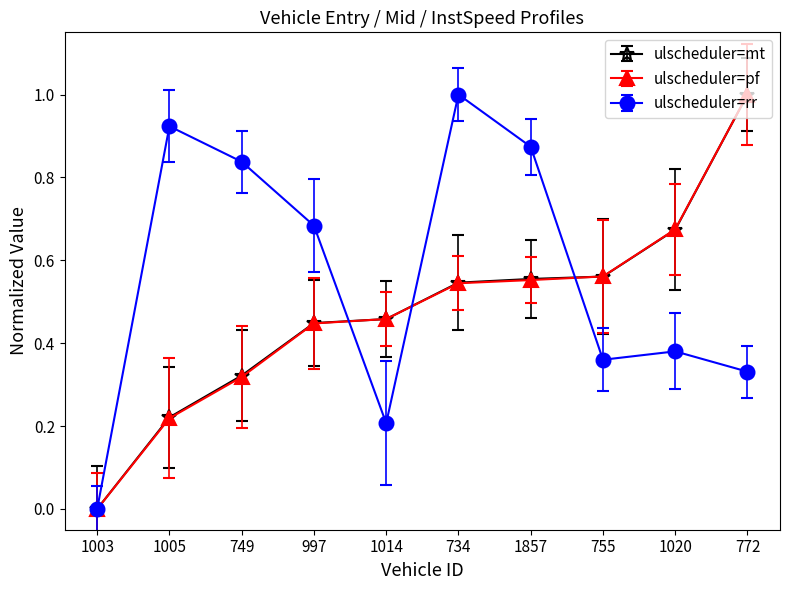

Does the chart have visible grid lines?

No